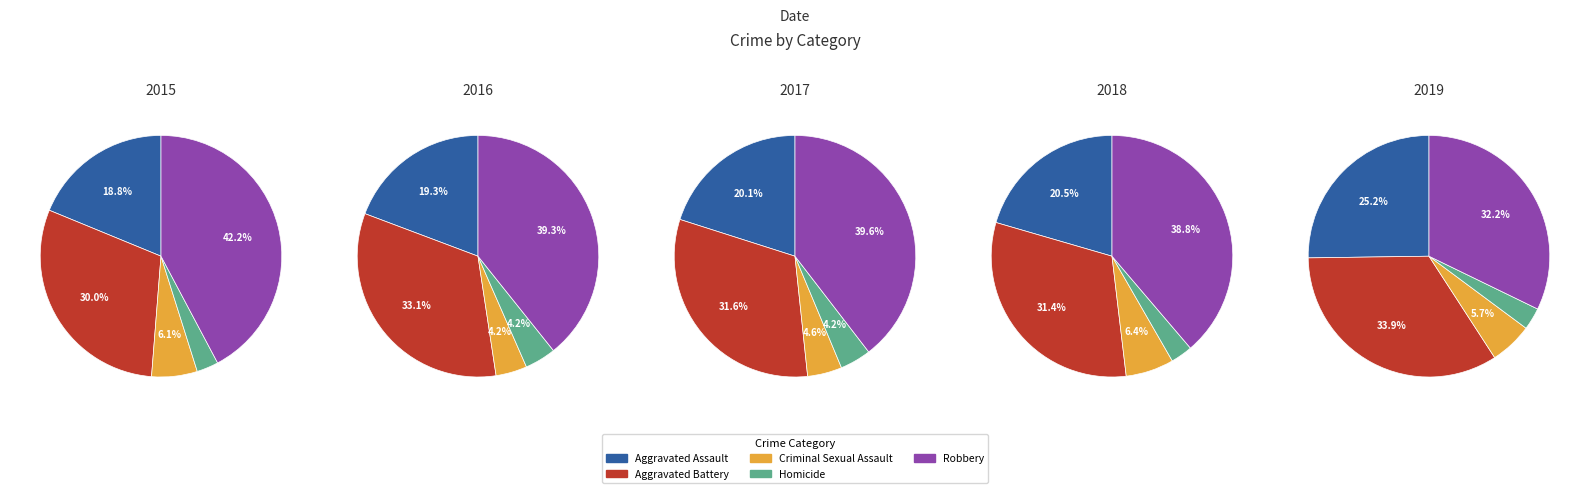

To the nearest percent, what is the average slice percentage?

20%